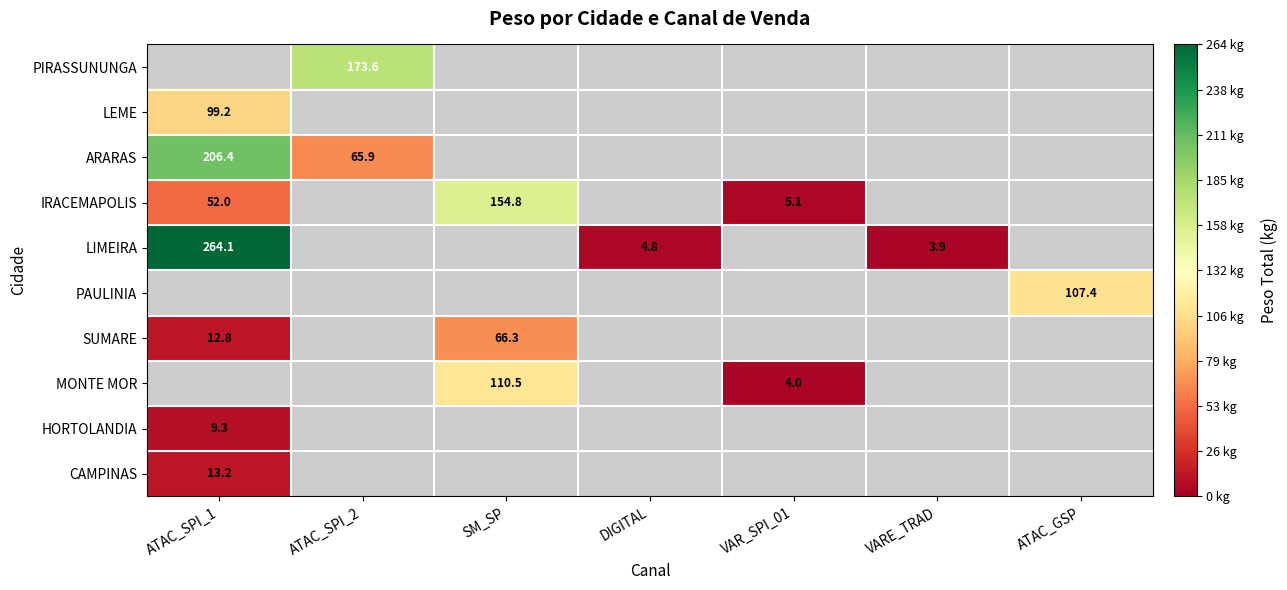

True or false: IRACEMAPOLIS has a value of 154.8 at SM_SP.

True